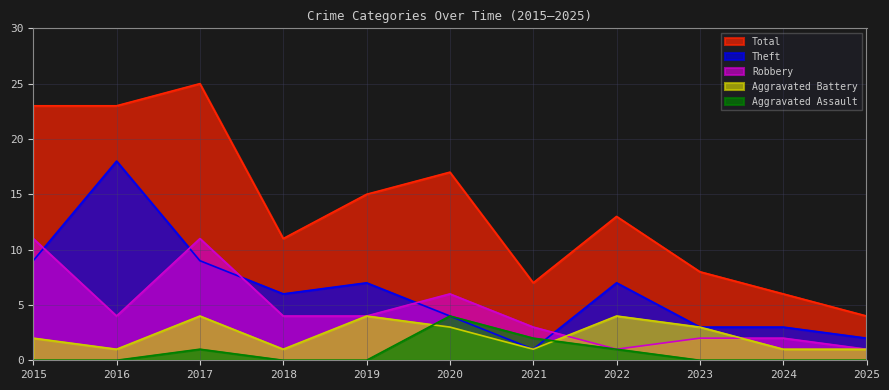

Is the value of Theft at 2020 greater than the value of Robbery at 2020?

No